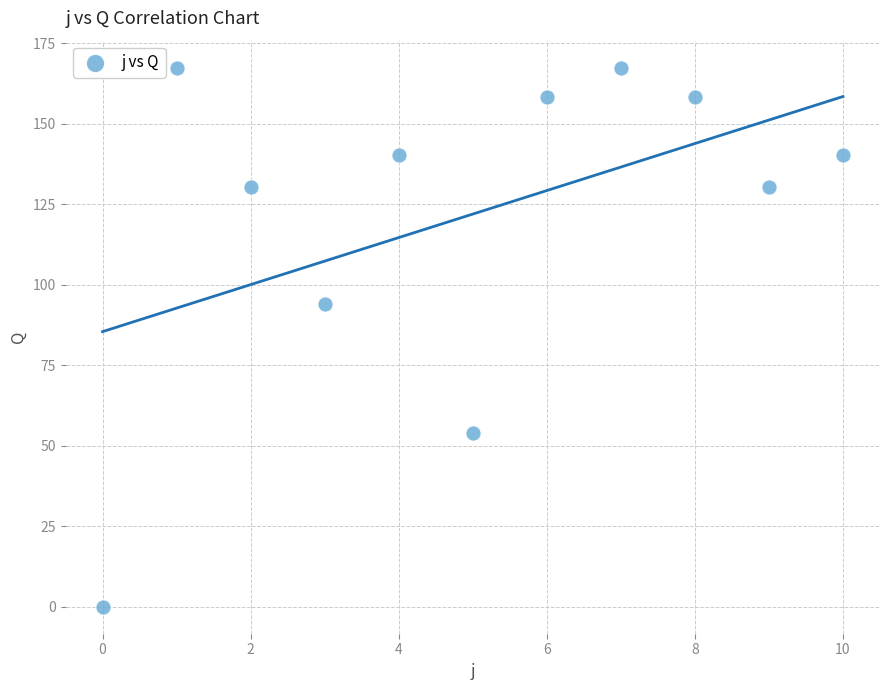

What Y value in the scatter plot is closest to 83?

94.0